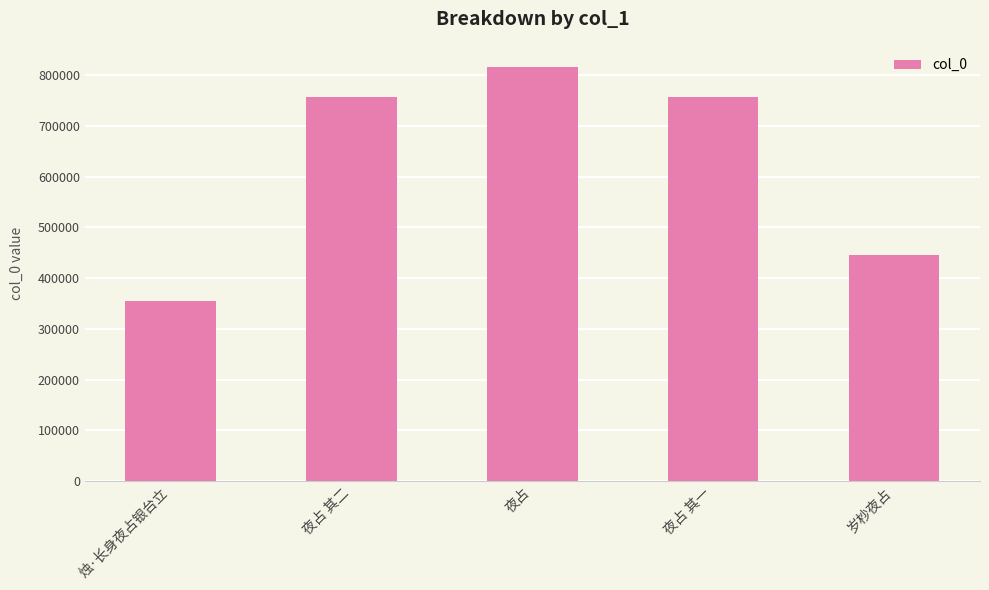

At which label is the value closest to 585344?

岁杪夜占